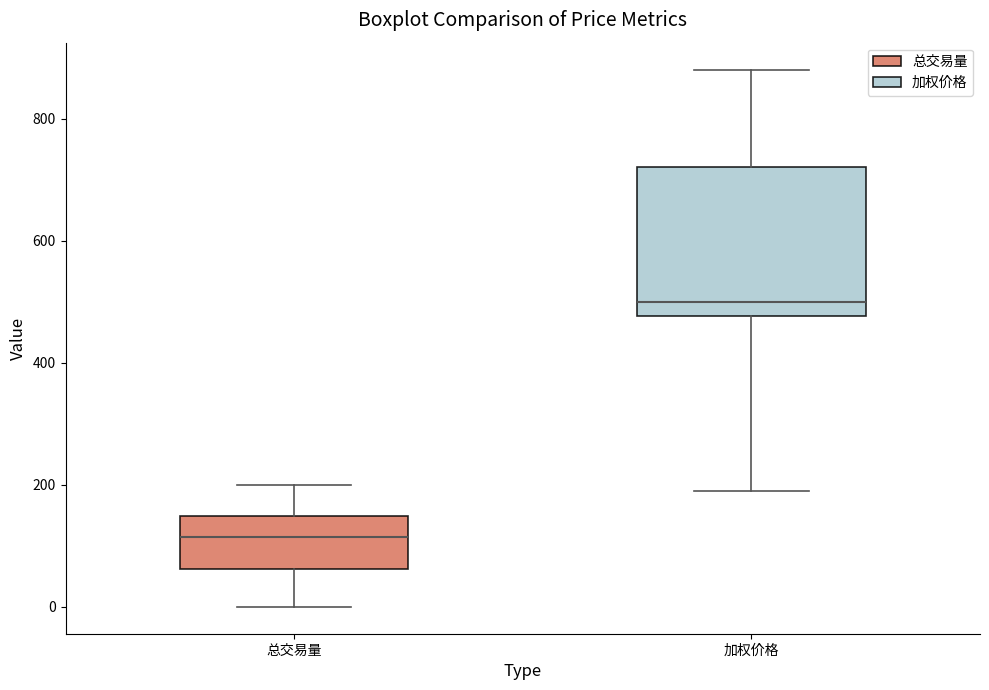

Where is the lower edge of the box for 加权价格 on the y-axis? The values are not printed on the chart, so give them approximately, as read against the axis.

480